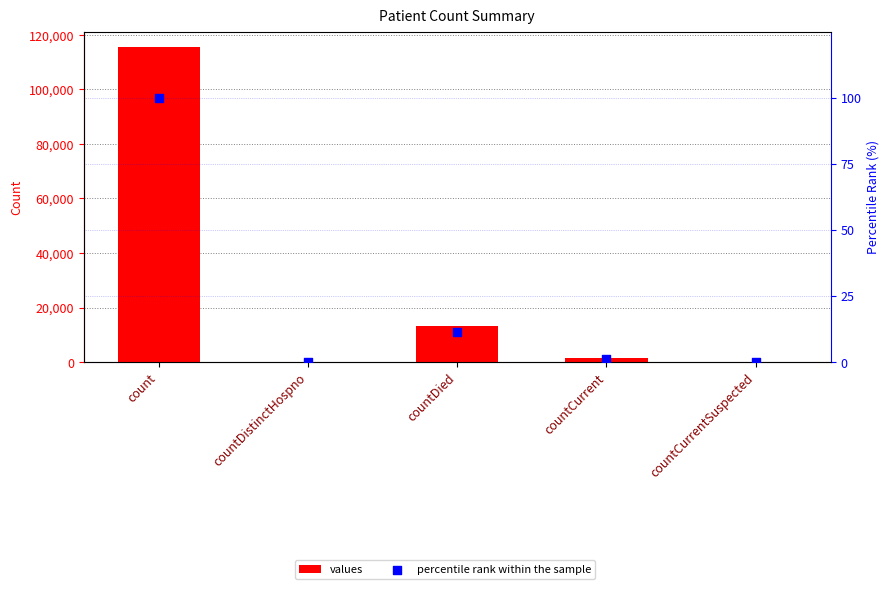

Which series has the largest Y range (max minus min)?

values